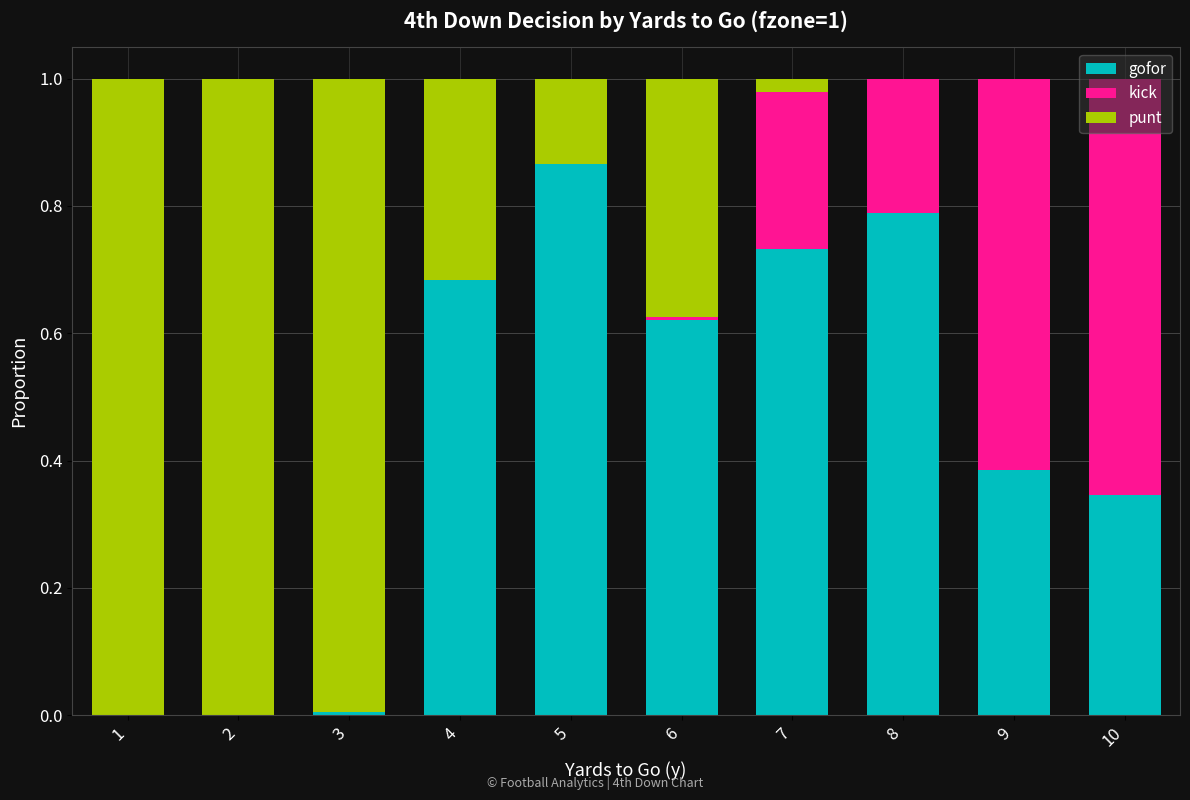

What is the total value across all series at 2?

1.0